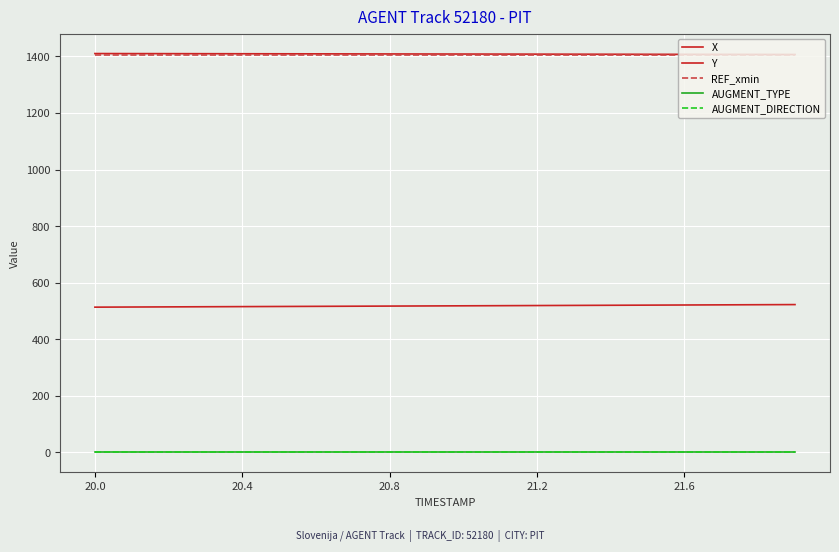

Does the chart display data point markers on the line(s)?

No